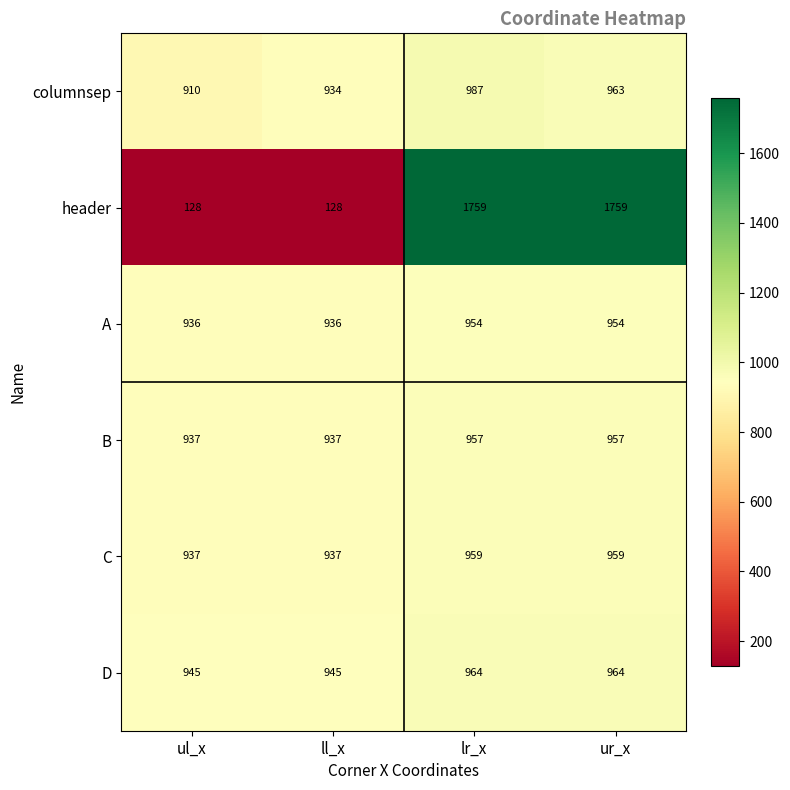

Which series has the largest range (max minus min)?

header